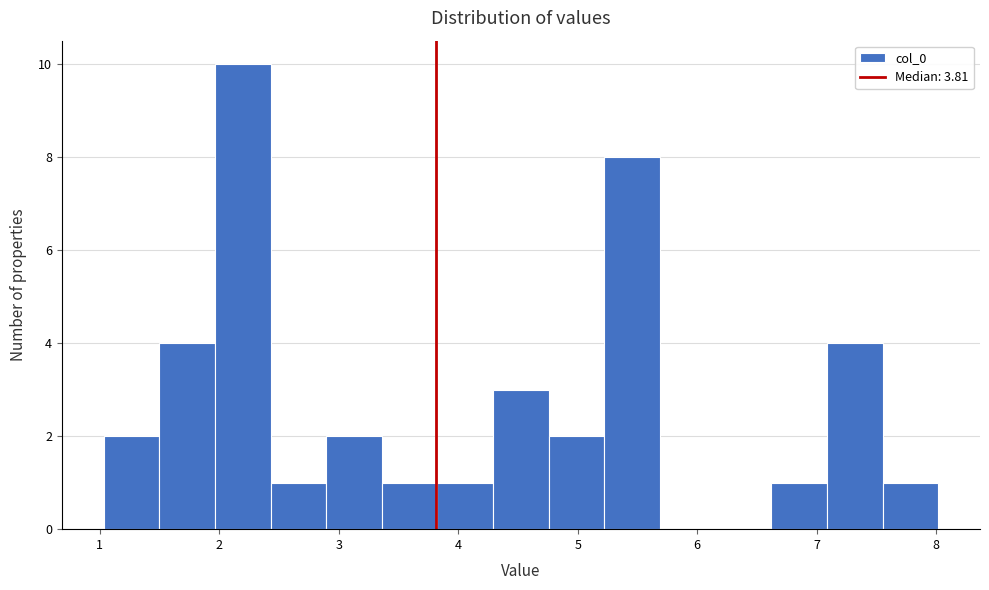

What is the height of the bar covering 4.8 to 5.2 on the x-axis? Neither the bar edges nor the heights are printed on the chart, so give them approximately, as read against the axes.

2